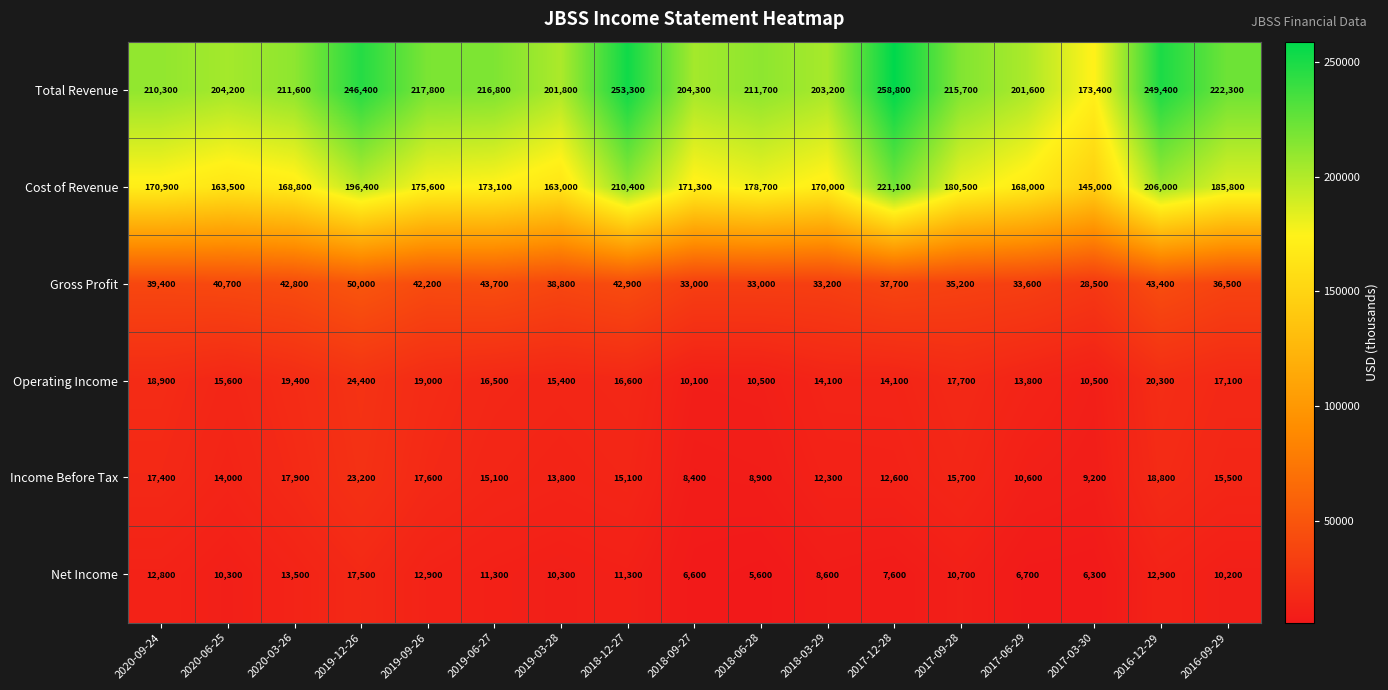

What is the sum of all Income Before Tax values?

246100